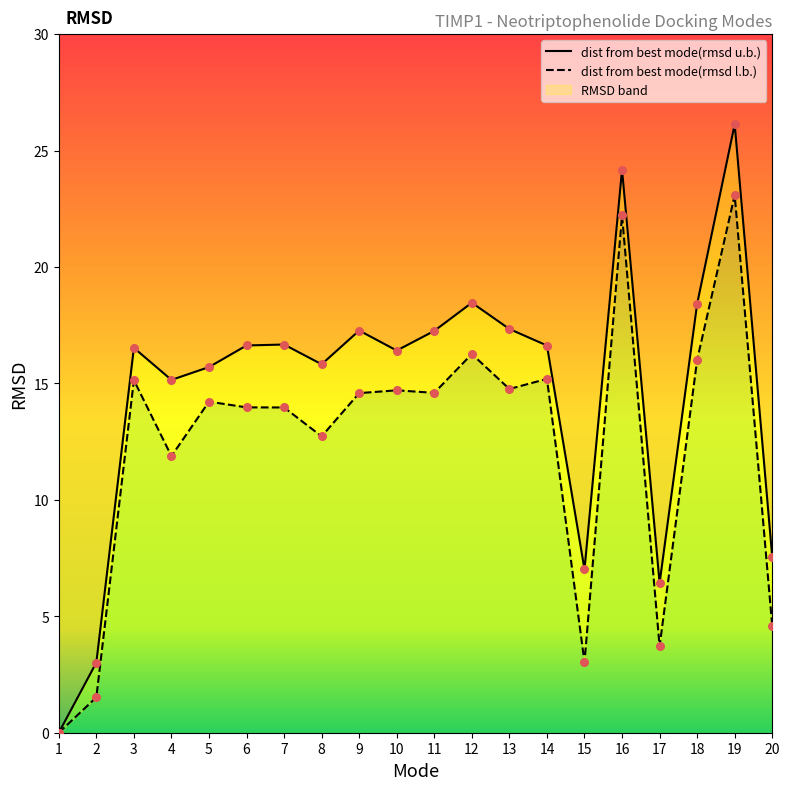

Which series contains the lowest Y value?

dist from best mode(rmsd u.b.)